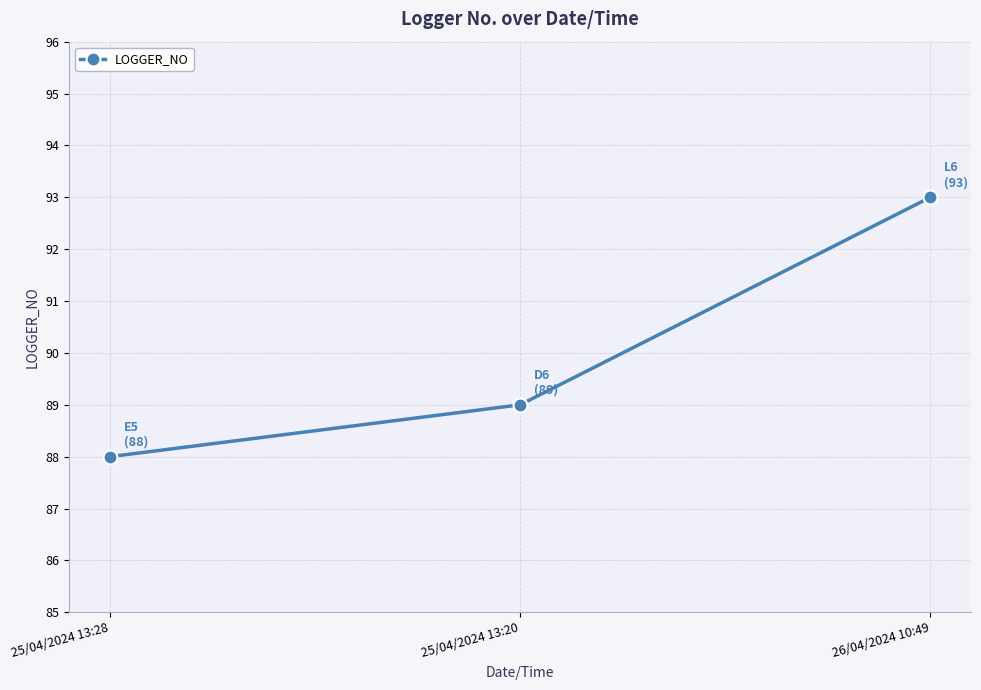

How many values are between 88 and 93?

3